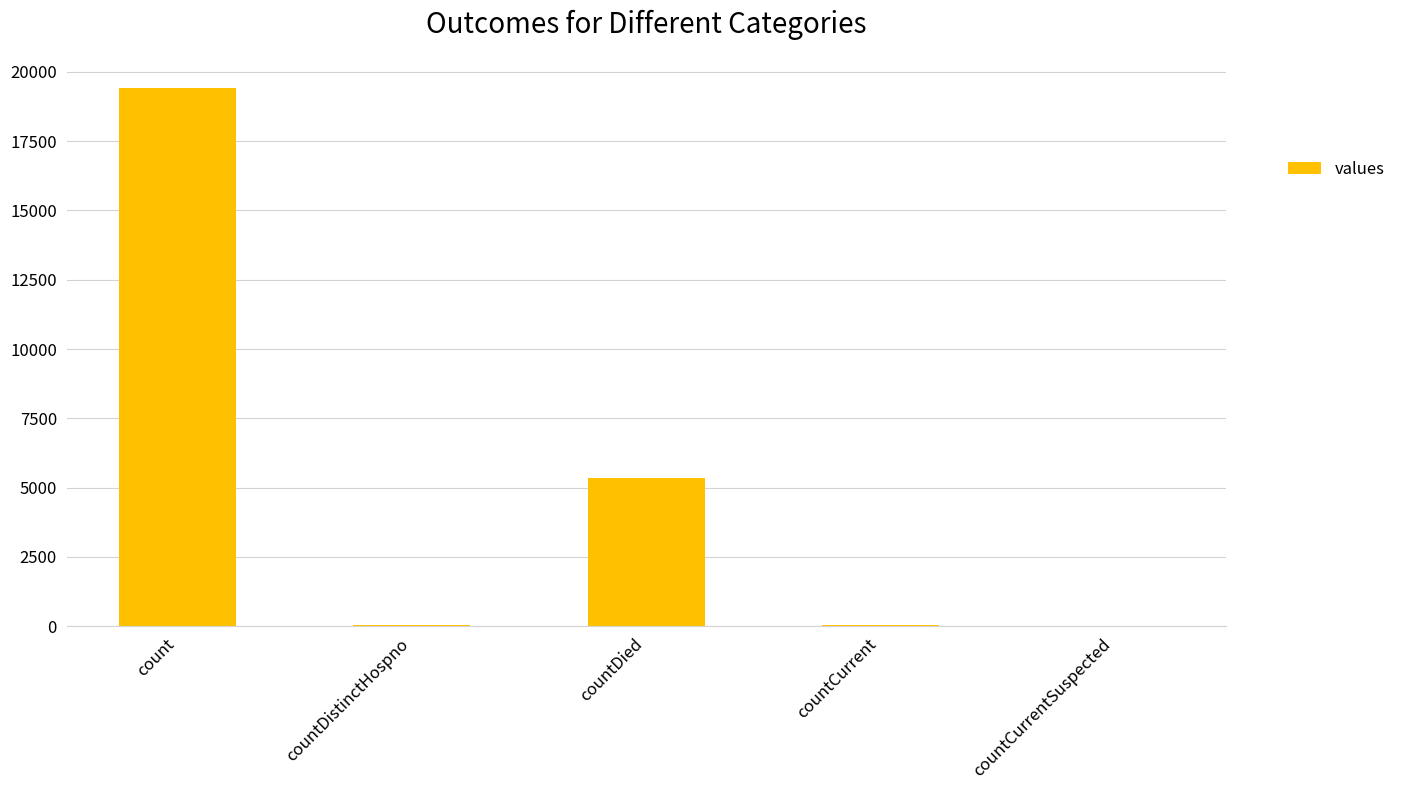

What is the sum of all values?

24875